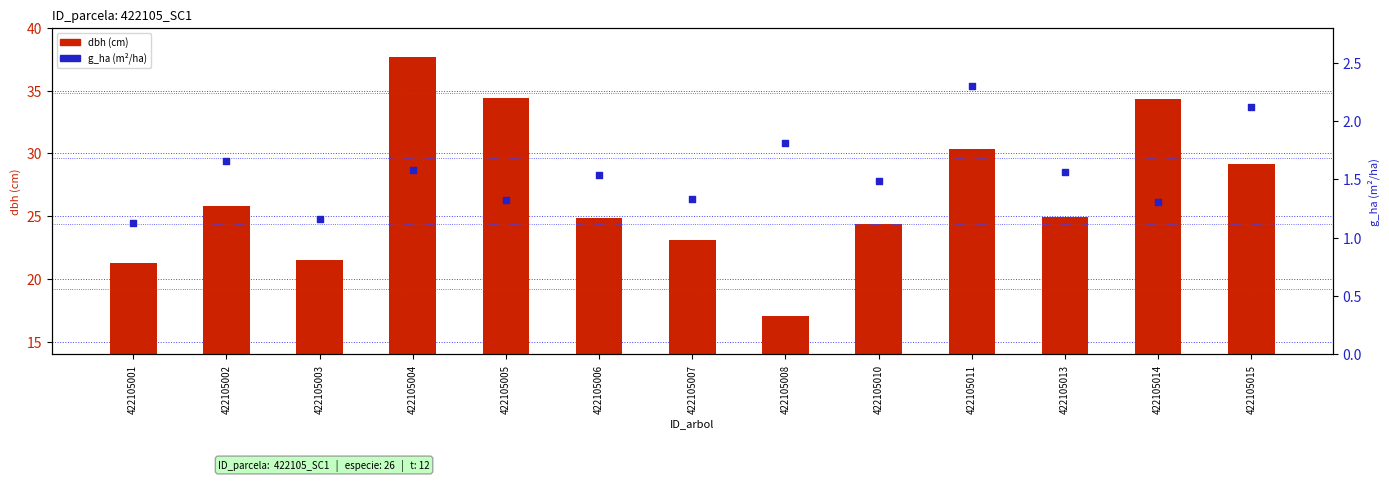

Which series has the largest total across all categories?

dbh (cm)